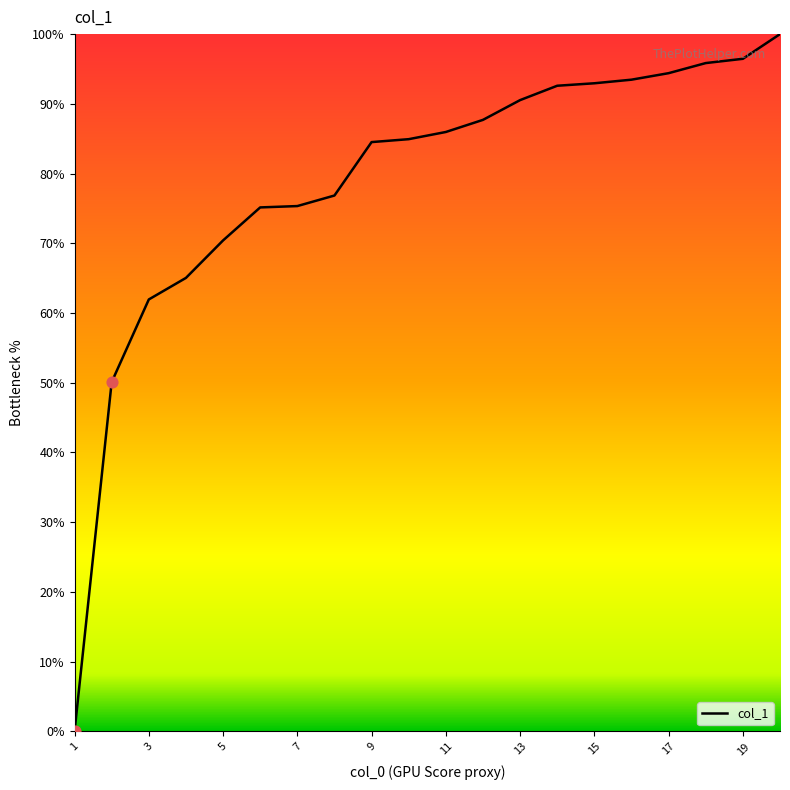

What is the maximum value shown in the chart?

100.0